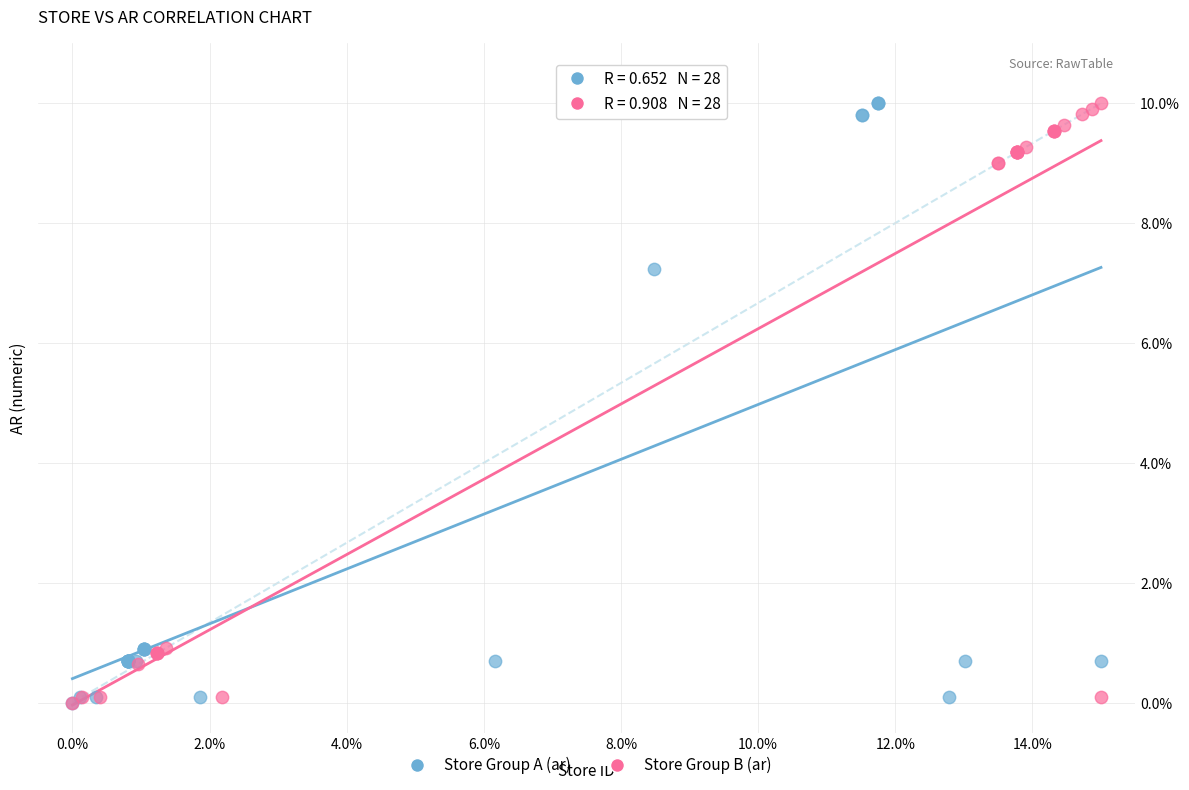

What are all the series names shown in the legend?

Store Group A (ar), Store Group B (ar)